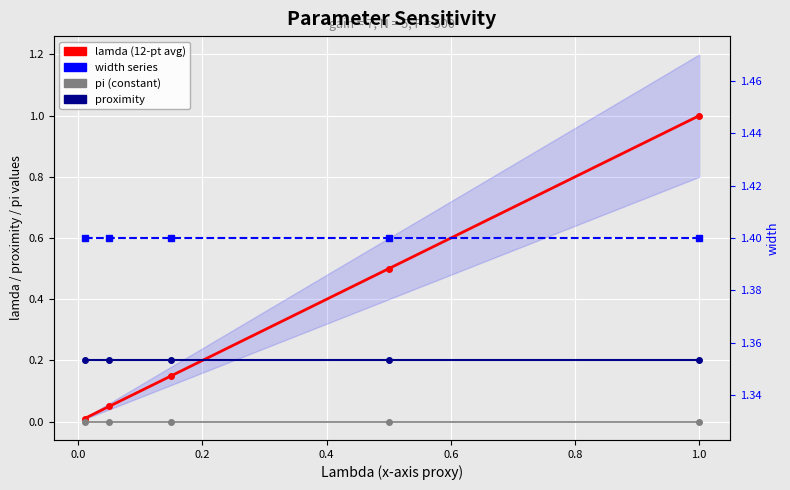

What is the total value across all series at 1.0?

2.6